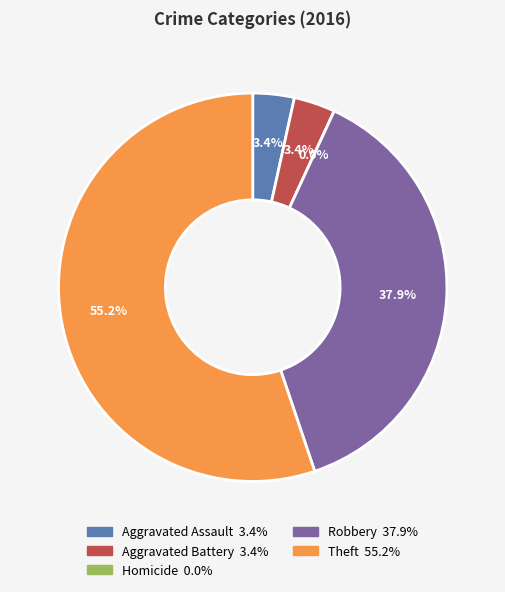

Is there a majority slice in this chart?

Yes